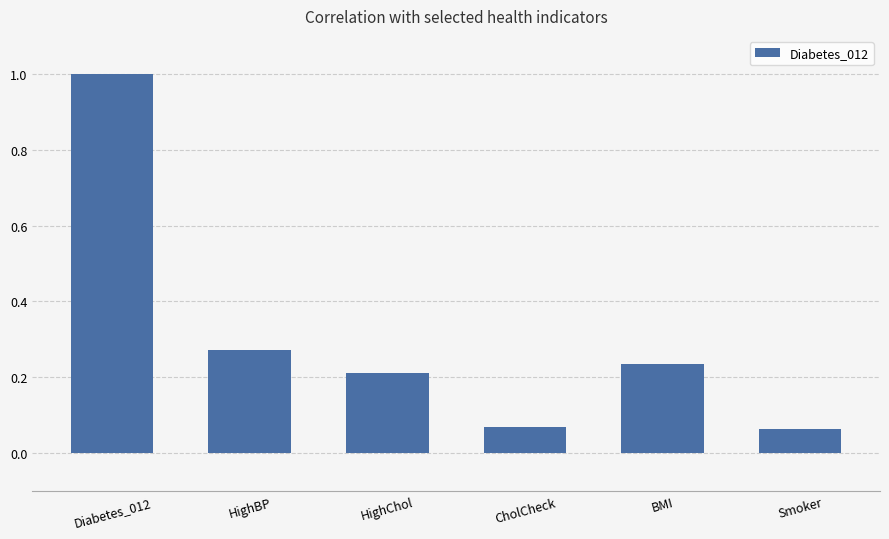

What is the difference between the maximum and minimum values?

0.9